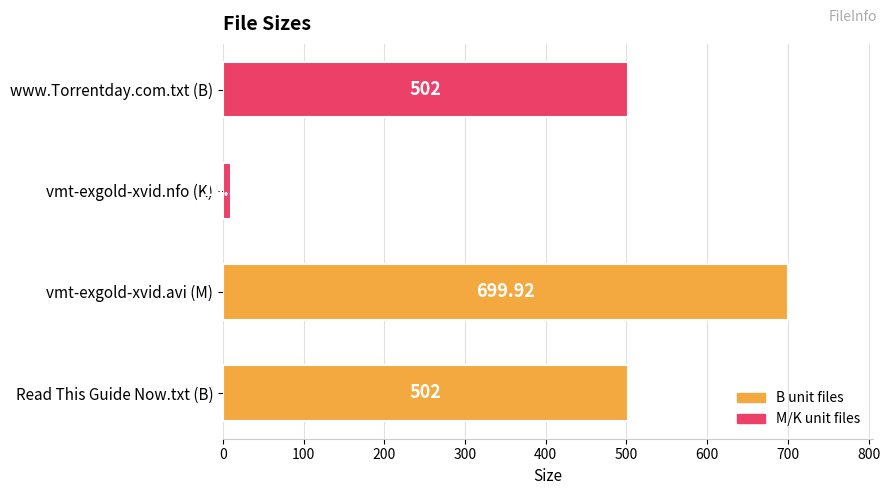

Does the chart contain any negative values?

No